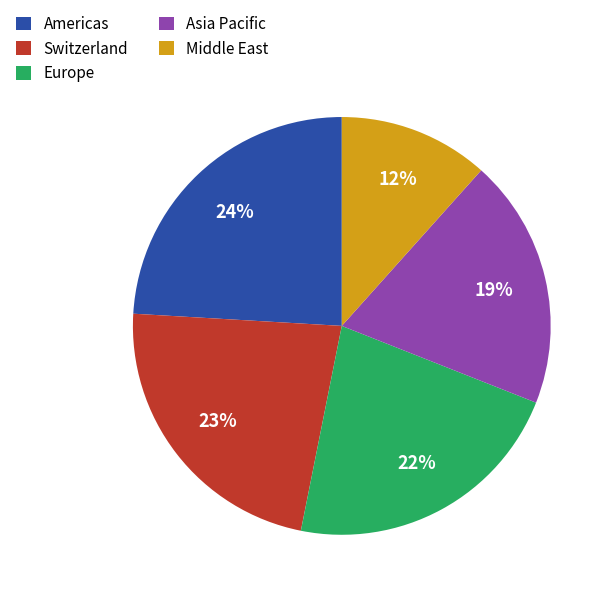

Is there any slice that represents more than half of the pie?

No